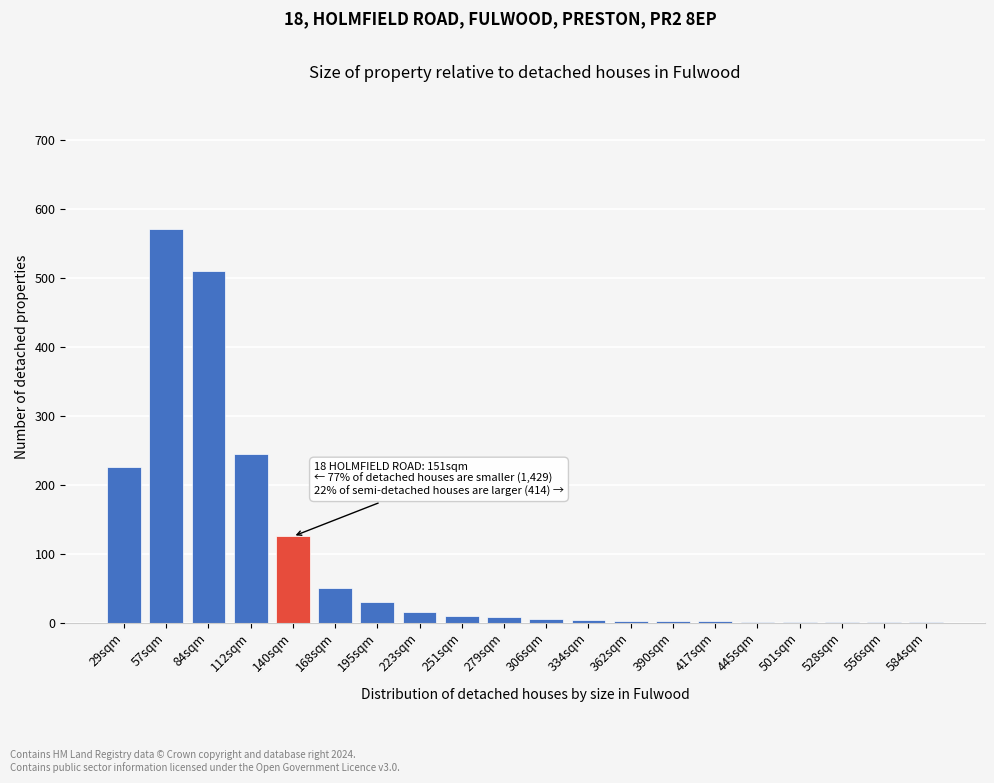

What is the change in value from 84sqm to 168sqm?

-460